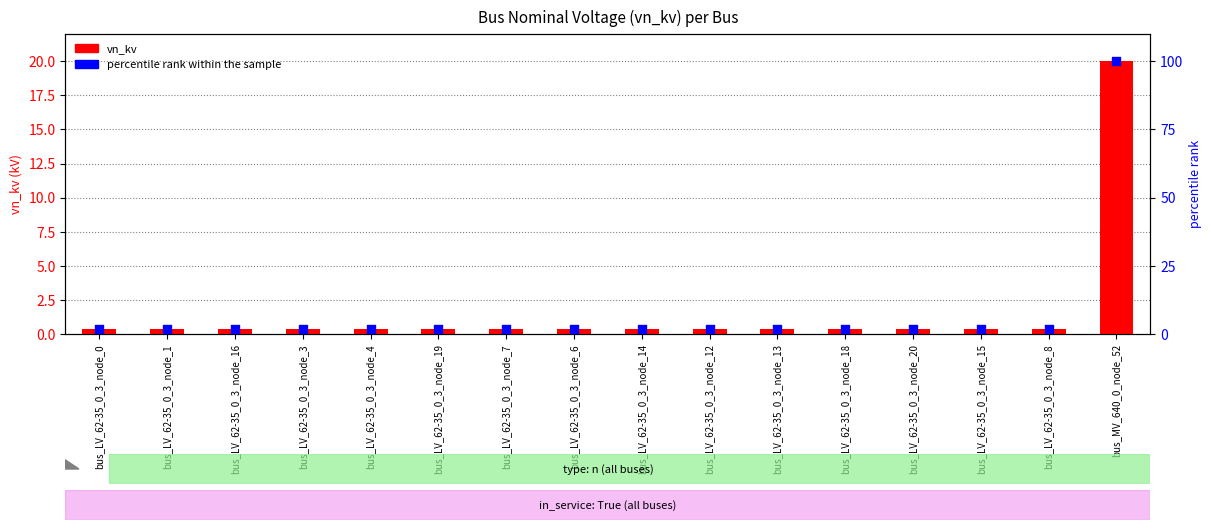

Which series has the widest spread of Y values?

percentile rank within the sample